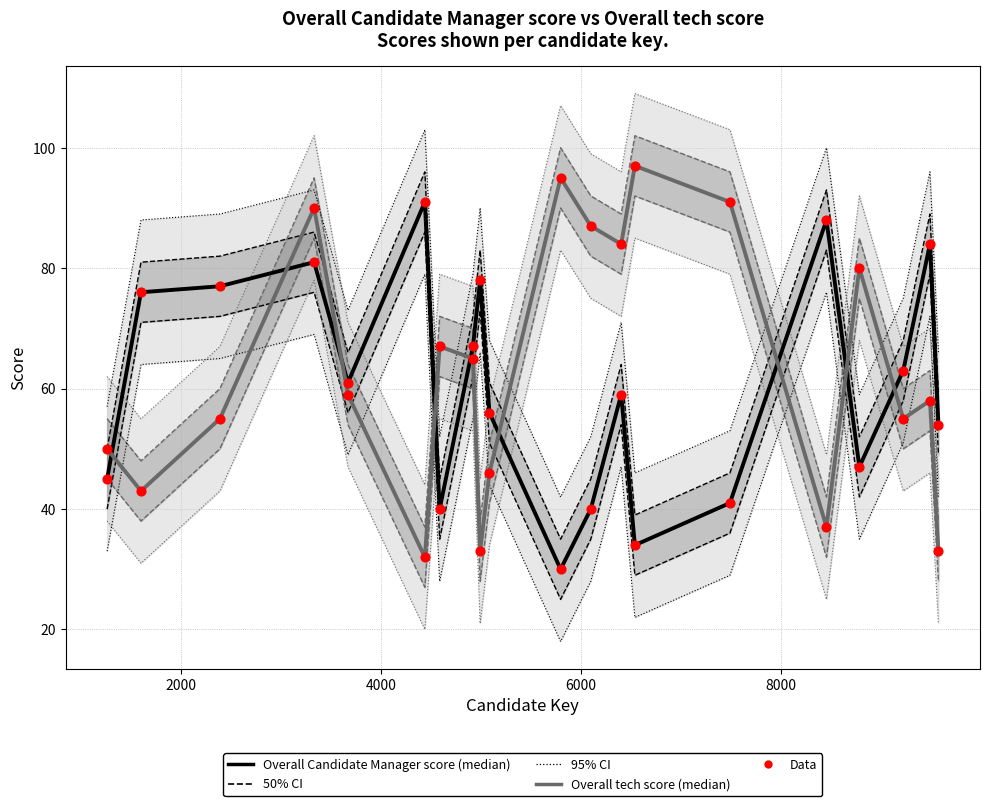

At how many categories does at least one series exceed 81?

9